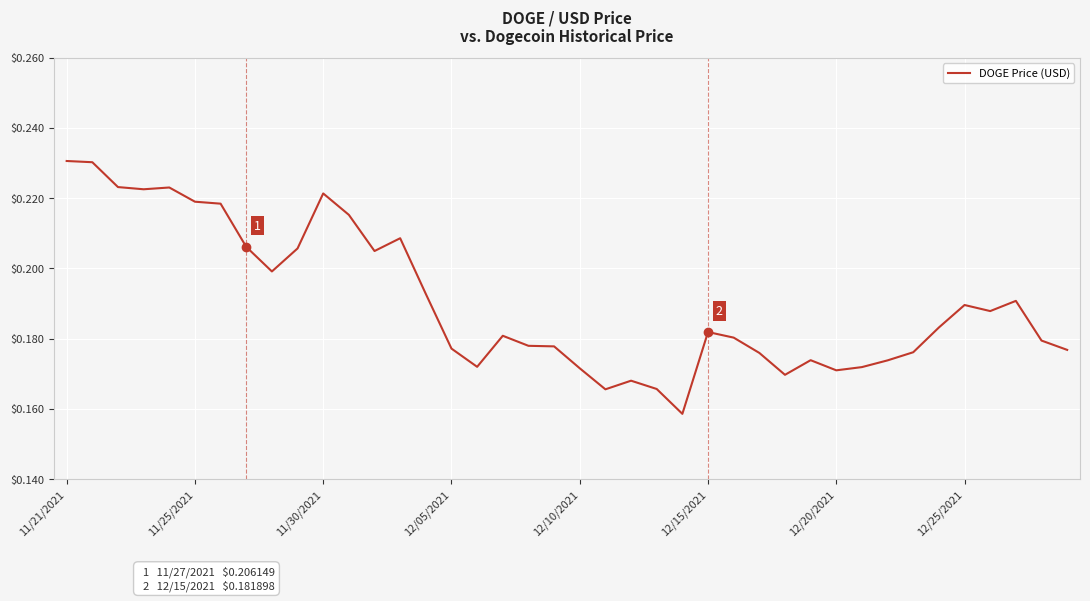

Does the chart display data point markers on the line(s)?

No